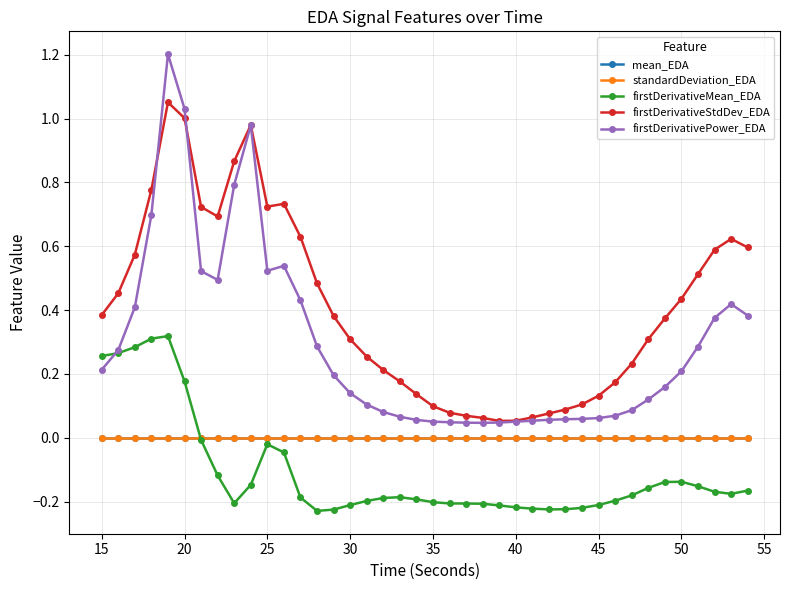

At how many categories does at least one series exceed 0?

40